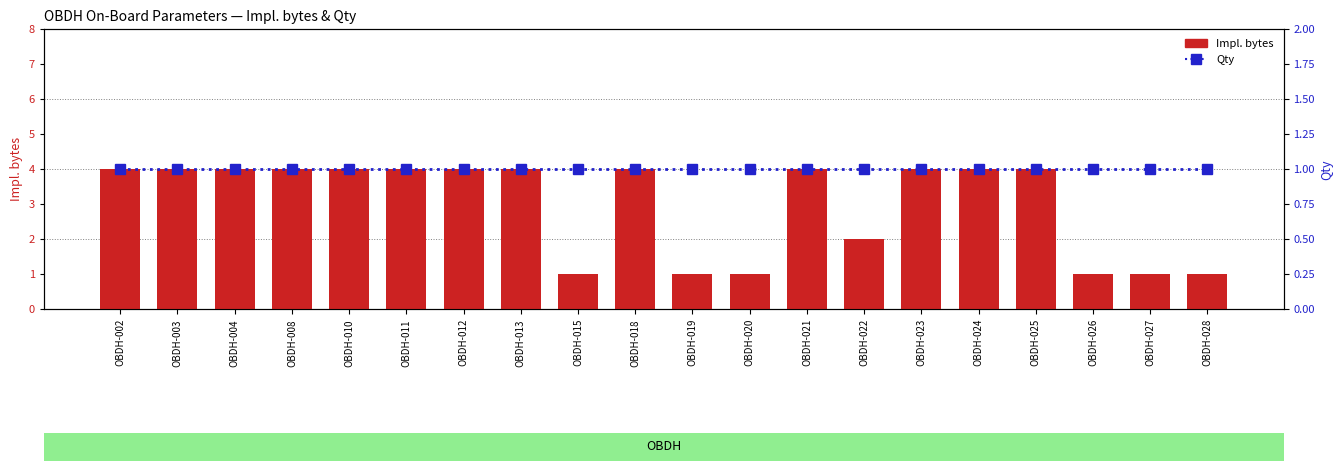

Reading left to right, list all the values displayed in this chart.

Impl. bytes: OBDH-002=4	OBDH-003=4	OBDH-004=4	OBDH-008=4	OBDH-010=4	OBDH-011=4	OBDH-012=4	OBDH-013=4	OBDH-015=1	OBDH-018=4	OBDH-019=1	OBDH-020=1	OBDH-021=4	OBDH-022=2	OBDH-023=4	OBDH-024=4	OBDH-025=4	OBDH-026=1	OBDH-027=1	OBDH-028=1
Qty: OBDH-002=1	OBDH-003=1	OBDH-004=1	OBDH-008=1	OBDH-010=1	OBDH-011=1	OBDH-012=1	OBDH-013=1	OBDH-015=1	OBDH-018=1	OBDH-019=1	OBDH-020=1	OBDH-021=1	OBDH-022=1	OBDH-023=1	OBDH-024=1	OBDH-025=1	OBDH-026=1	OBDH-027=1	OBDH-028=1